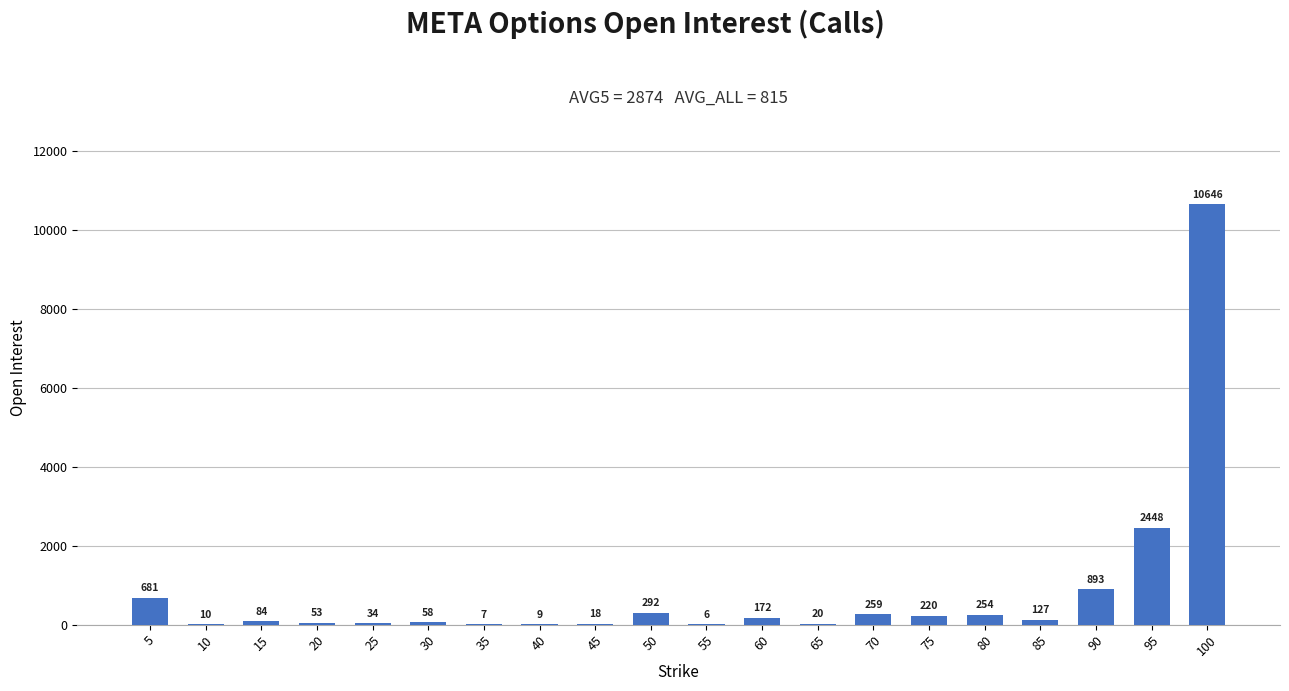

The value at 40 is 9. True or false?

True